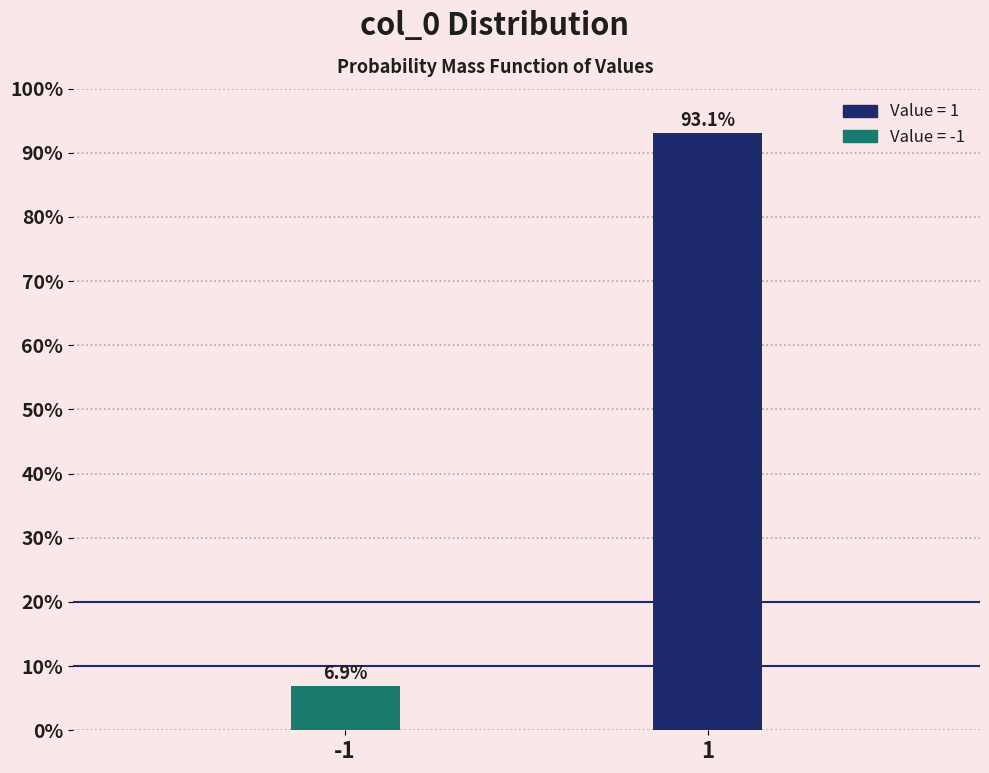

Reading left to right, what are all the values shown in this chart?

6.9	93.1